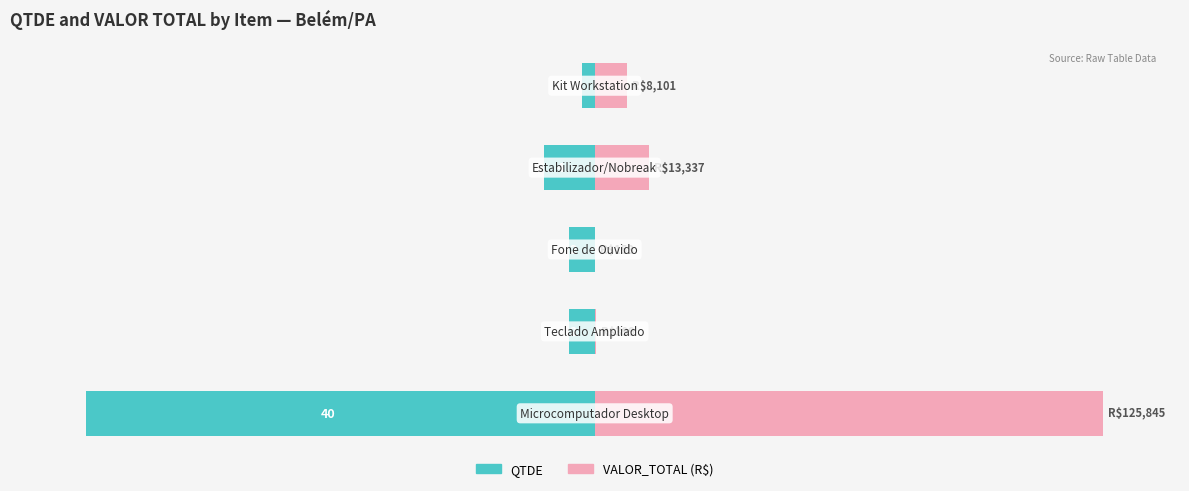

What are all the series names shown in the legend?

QTDE, VALOR_TOTAL